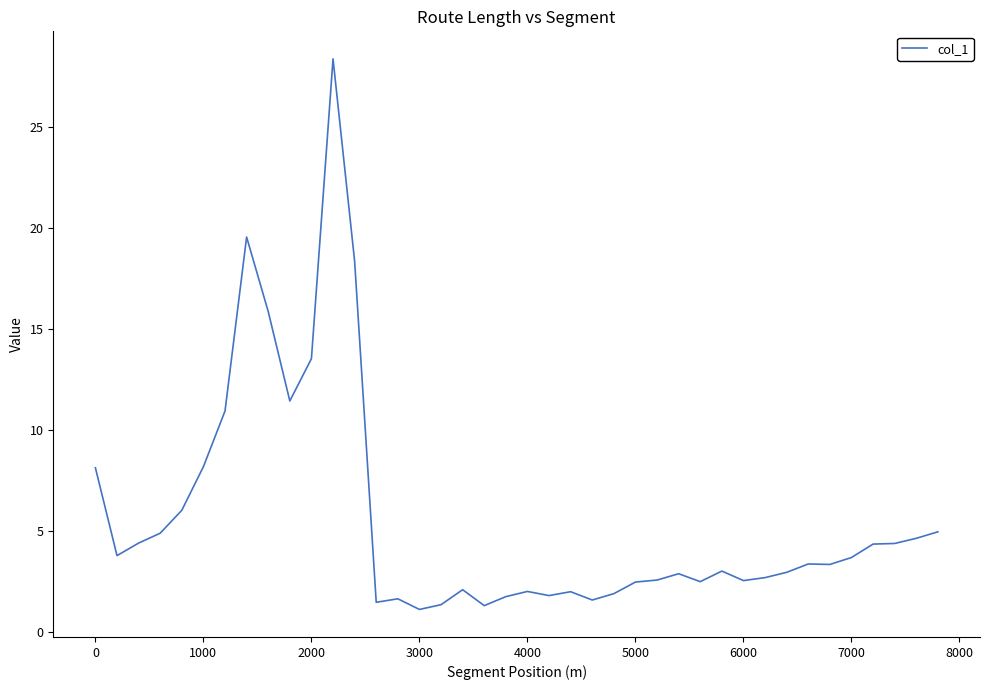

What is the maximum value shown in the chart?

28.4